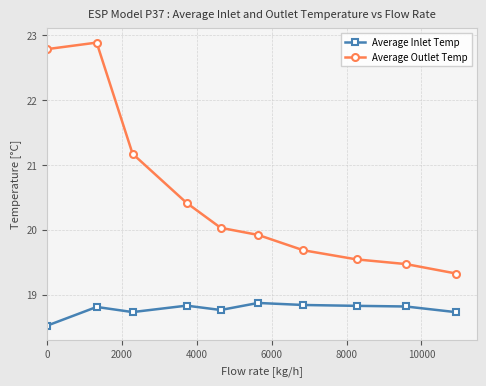

What is the average value of the Average Inlet Temp series?

18.8